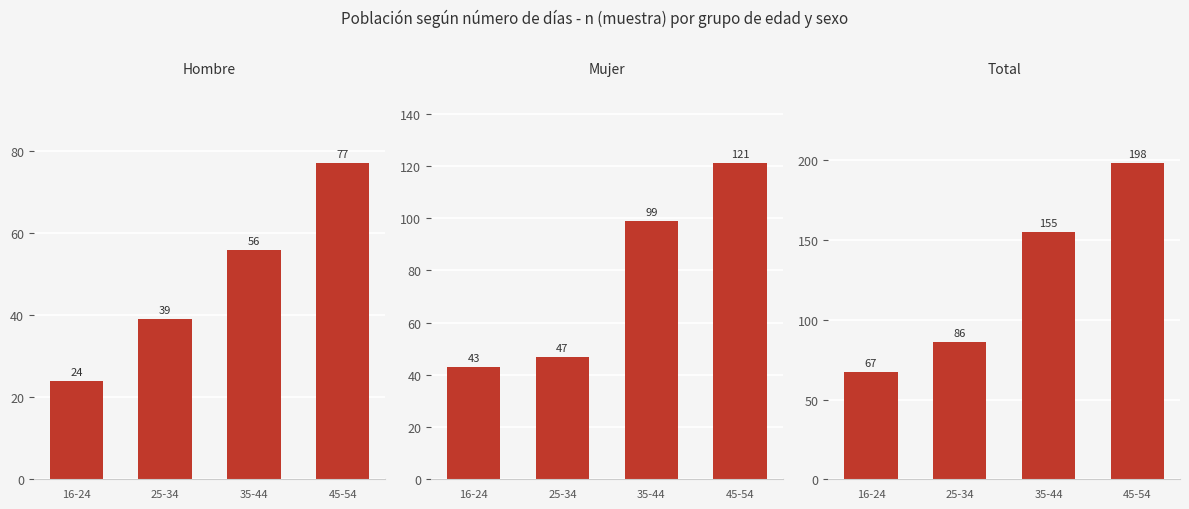

Does the chart contain any negative values?

No